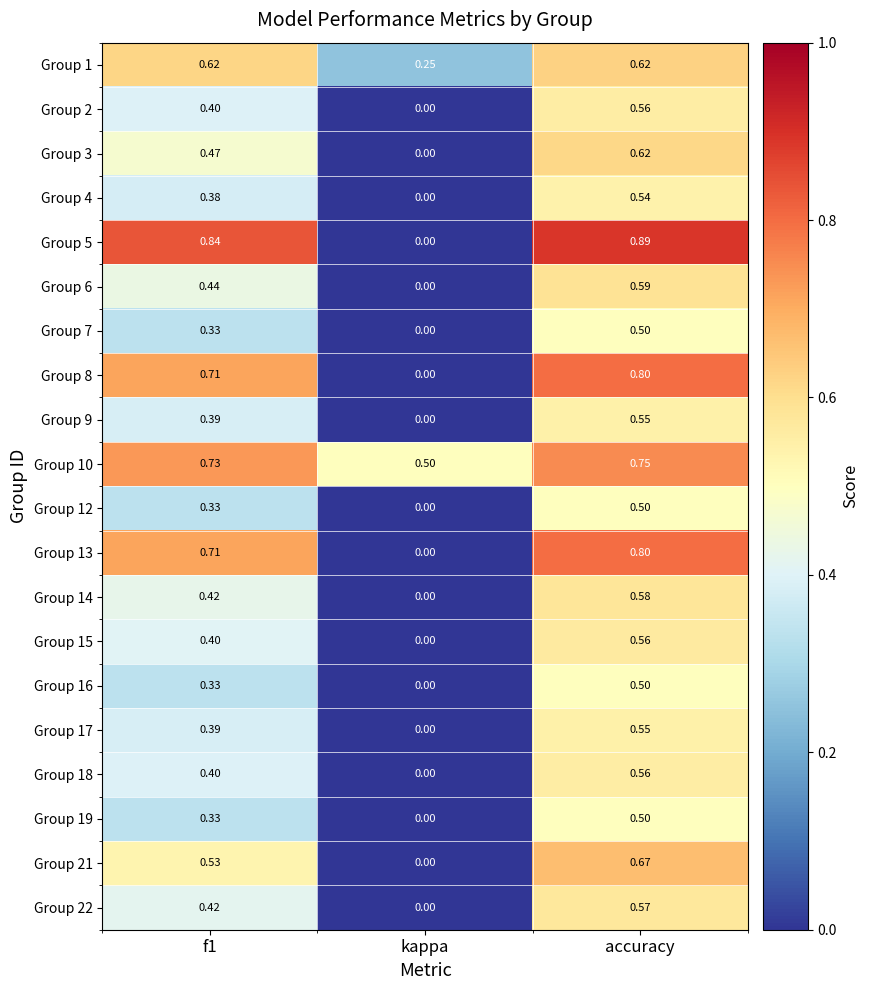

At which label does Group 6 reach its peak?

accuracy